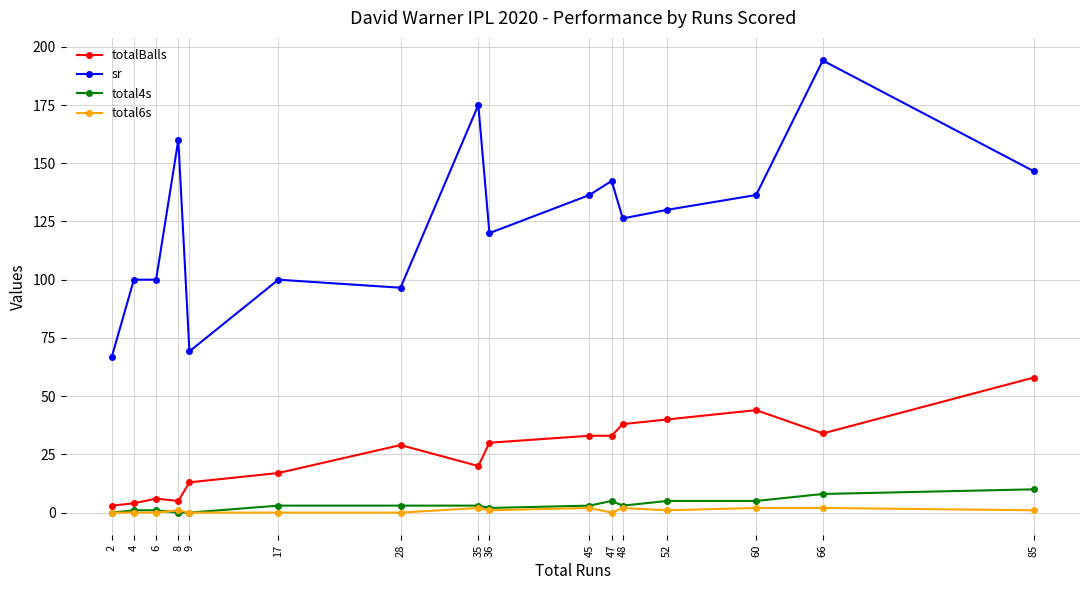

True or false: sr has more than 0 interior local peaks.

True